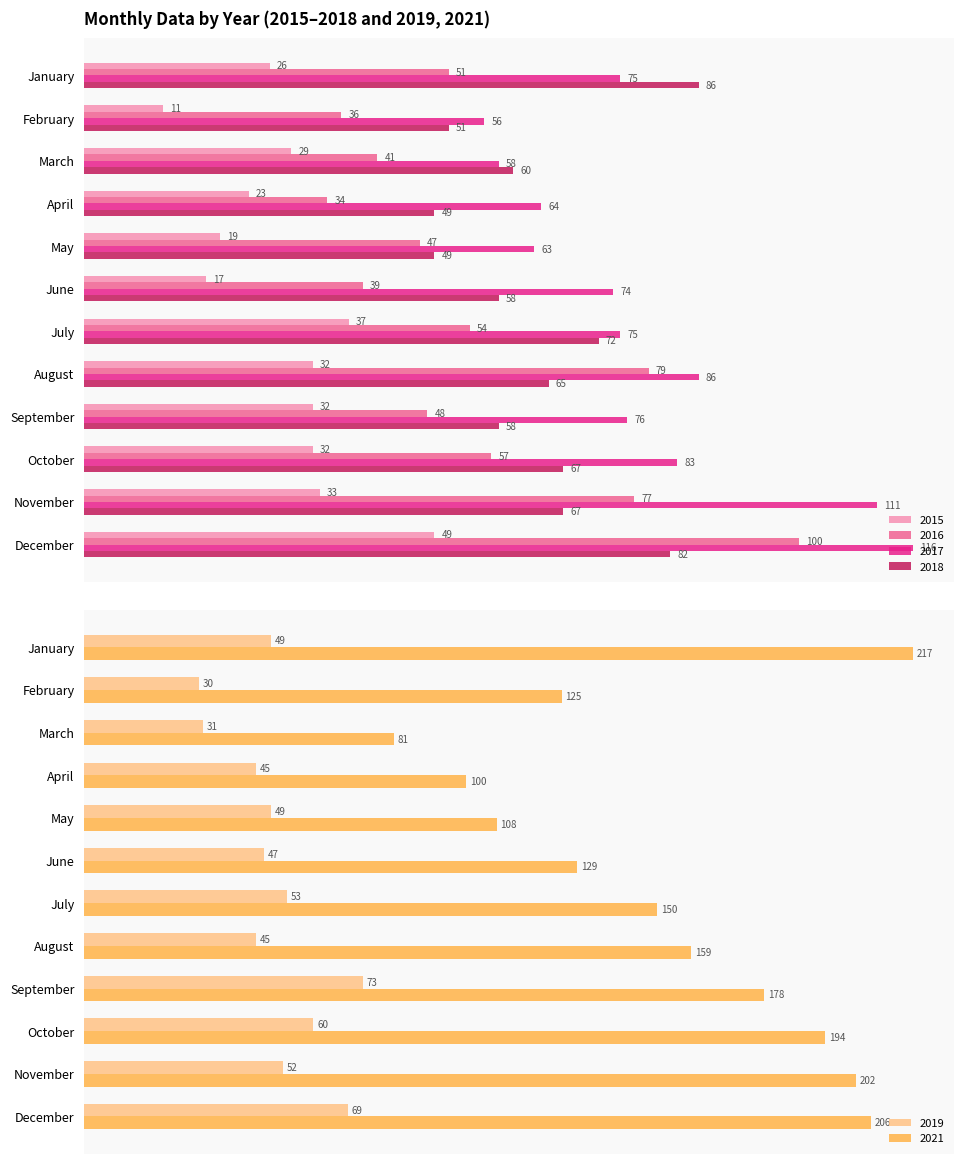

Is it true that 2017 equals 56 at February?

True